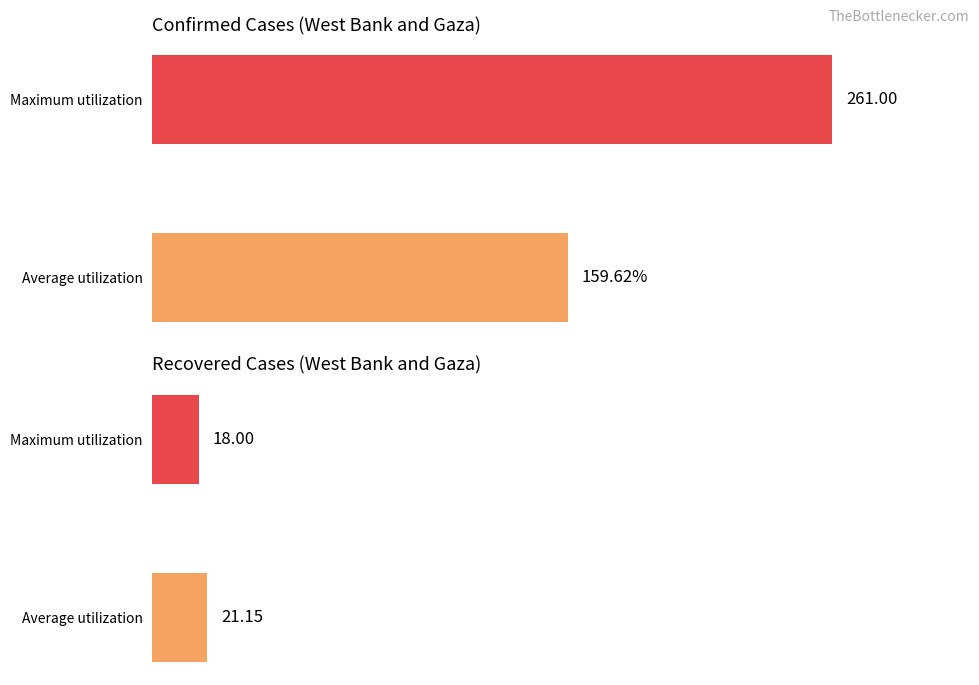

The chart shows a value of 251.0 at Average utilization. True or false?

False